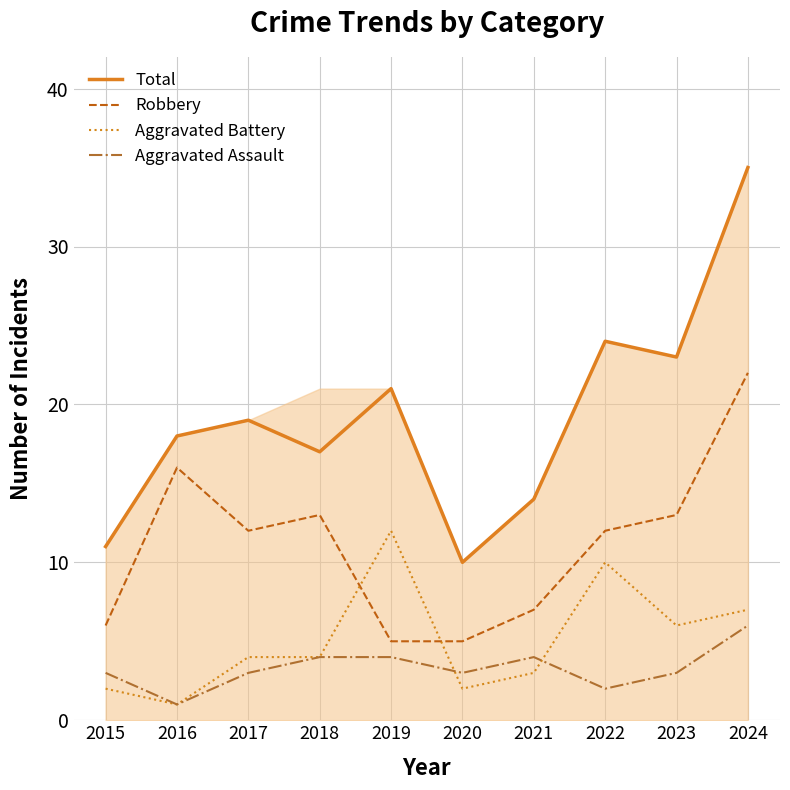

What is the smallest value displayed?

1